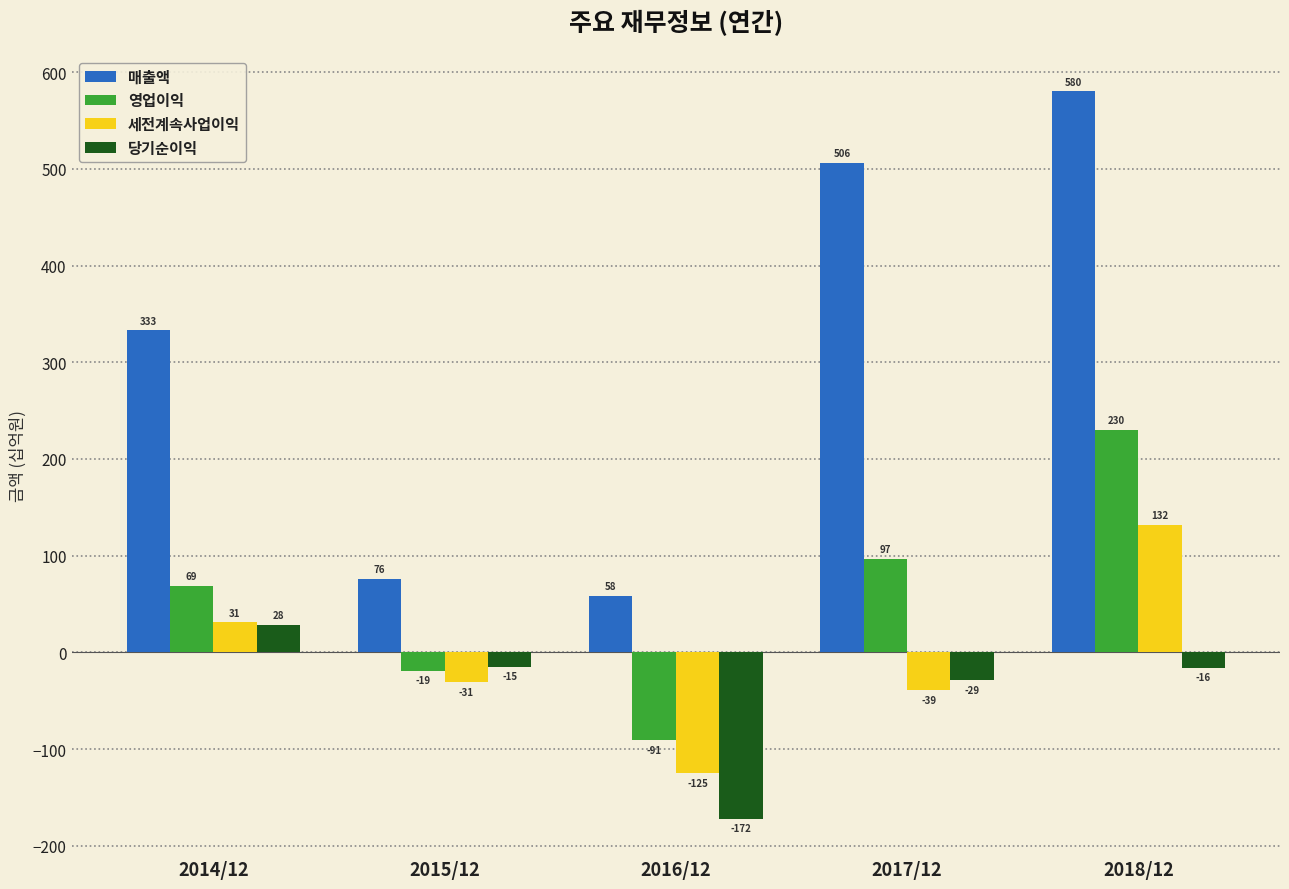

How many bars are there in total?

20